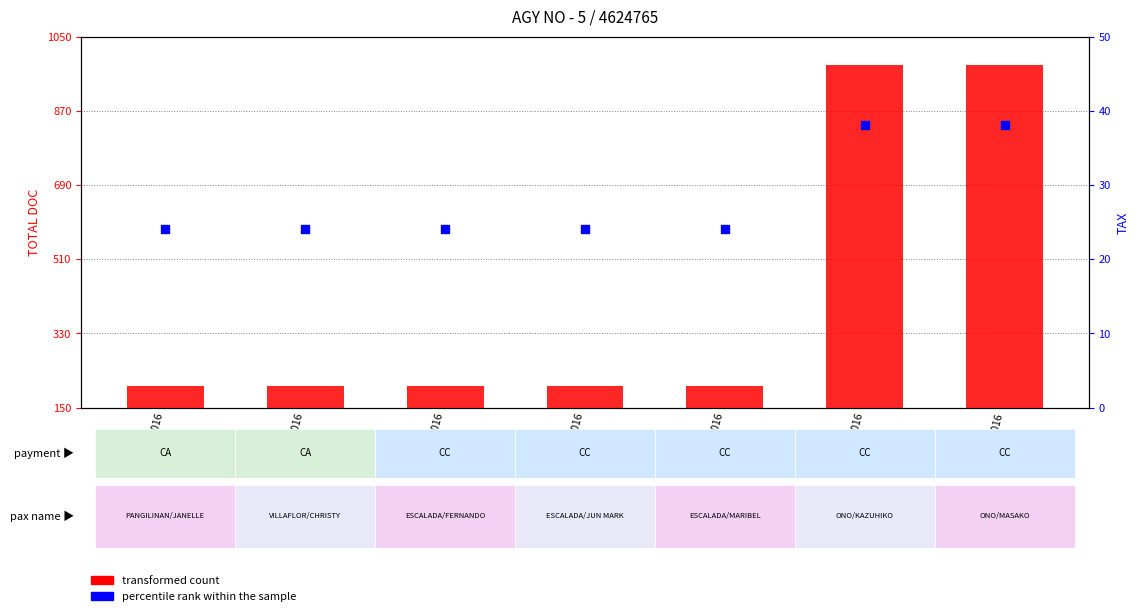

Is the value of transformed count at 032362 016 greater than the value of percentile rank within the sample at 032360 016?

Yes